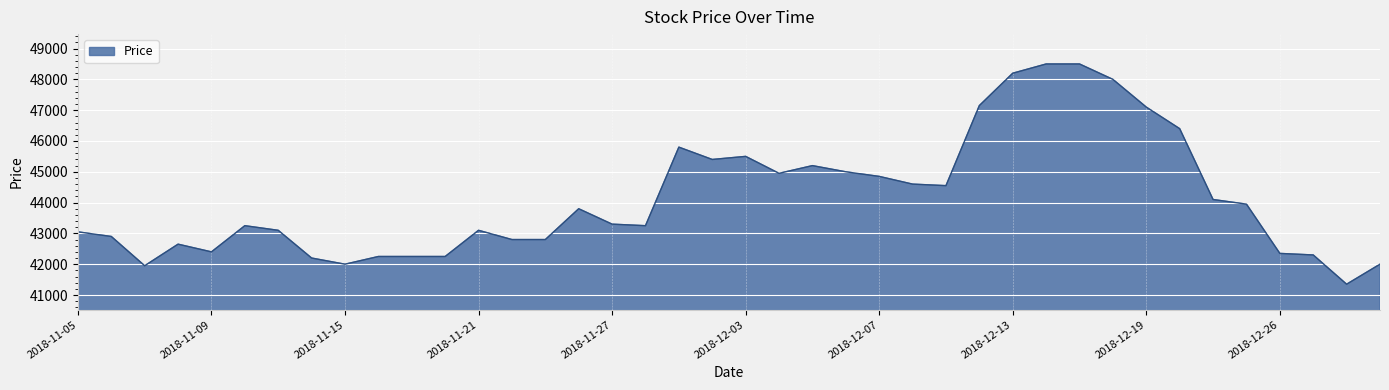

What is the greatest value displayed?

48500